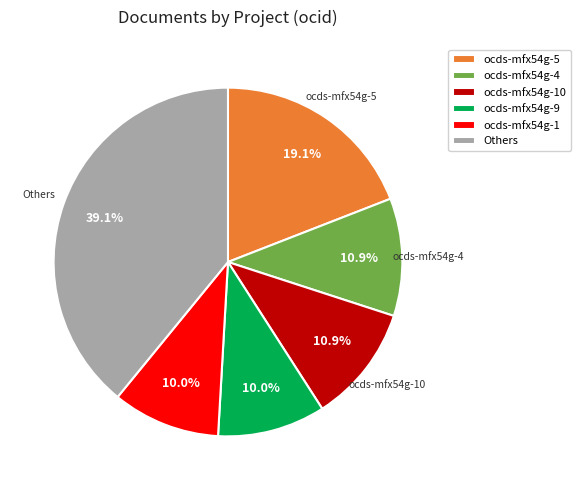

To the nearest percent, what portion does ocds-mfx54g-5 represent?

19%